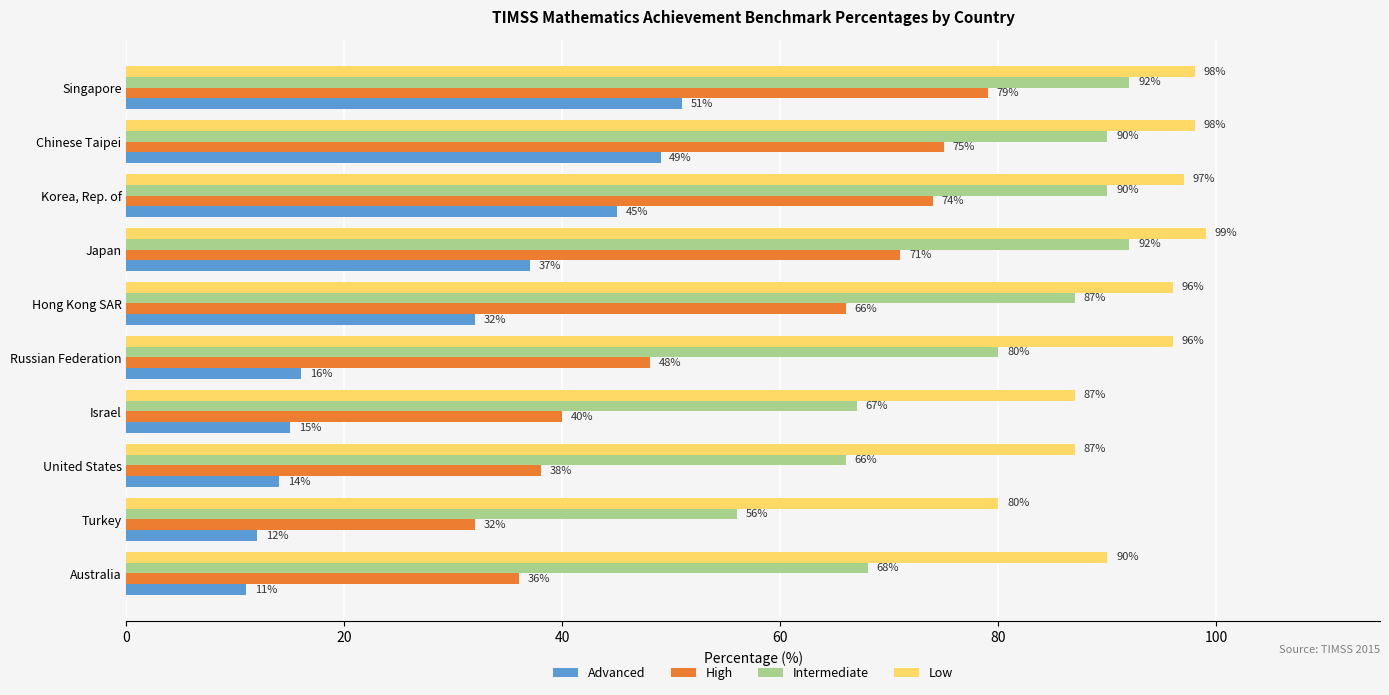

What is the difference between the second highest and minimum values in the Intermediate series?

36